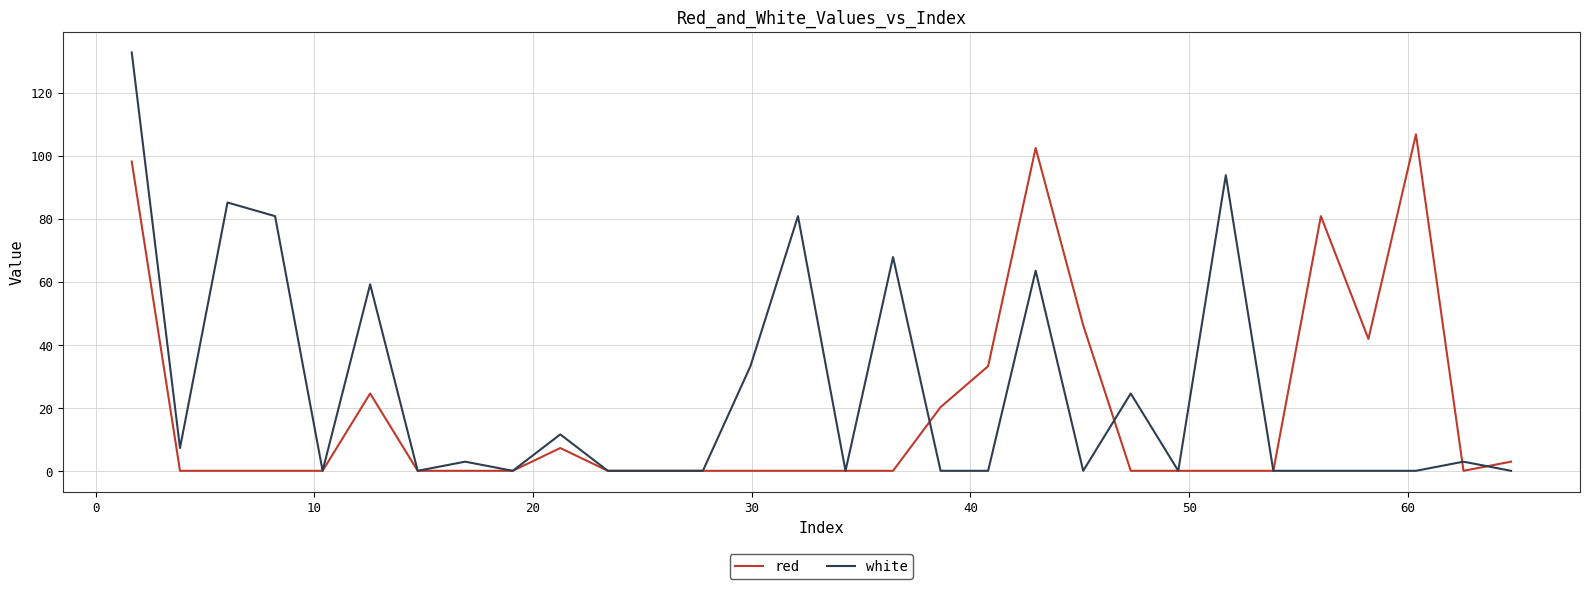

List the series in order of their peak value, highest first.

white, red